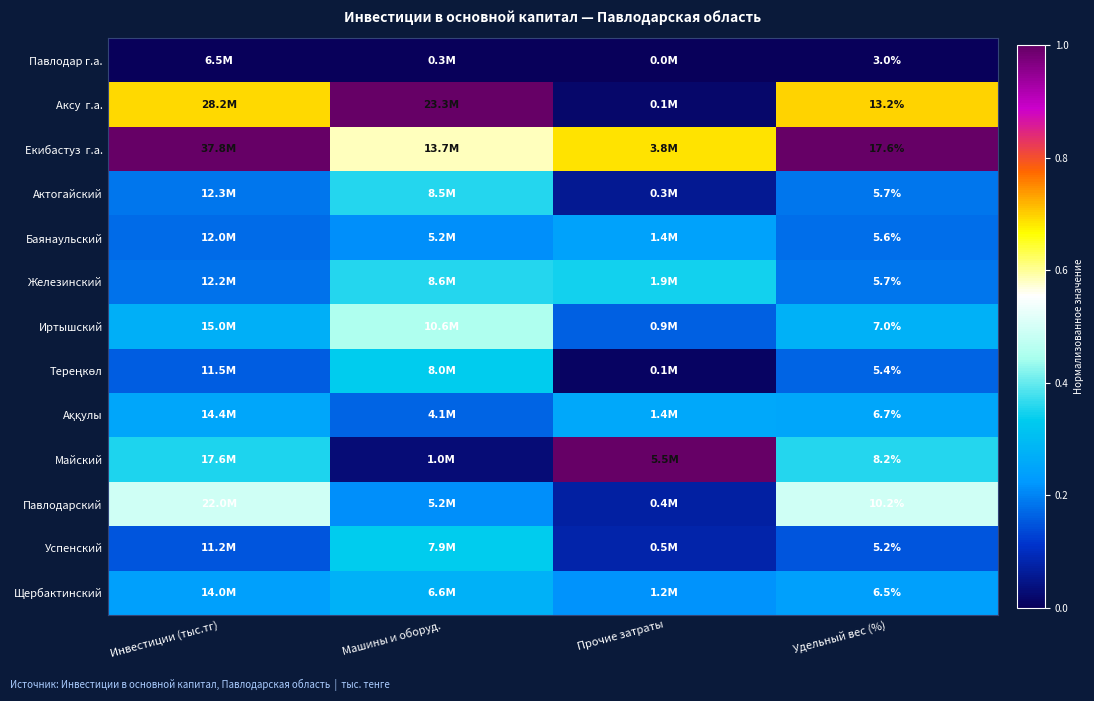

What is the difference between the maximum and minimum values in the Тереңкөл series?

0.3